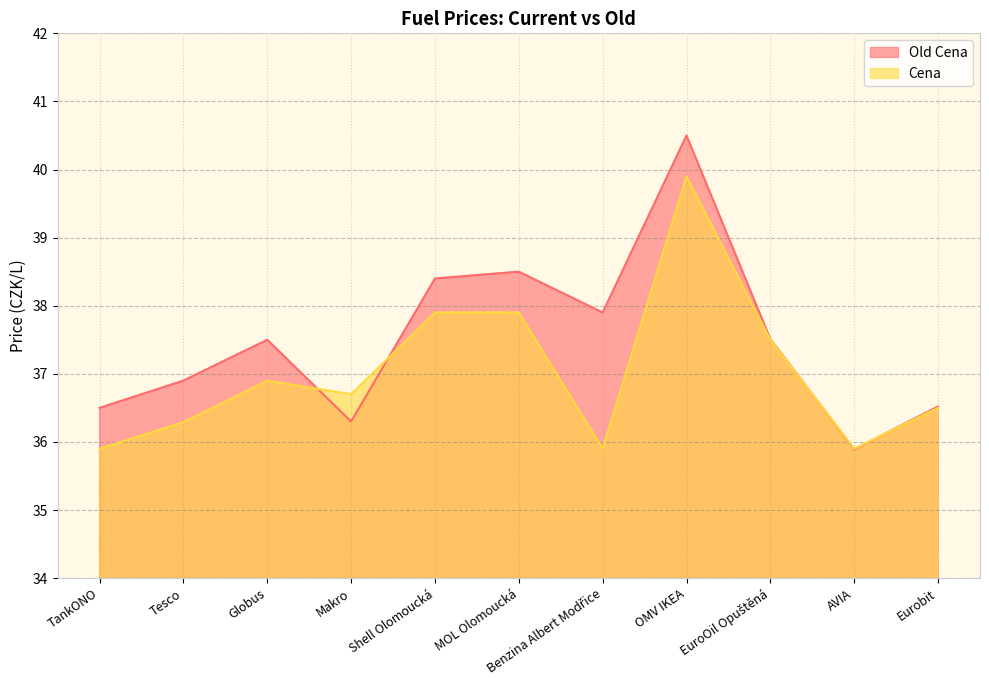

At which label is Cena closest to 37?

Globus